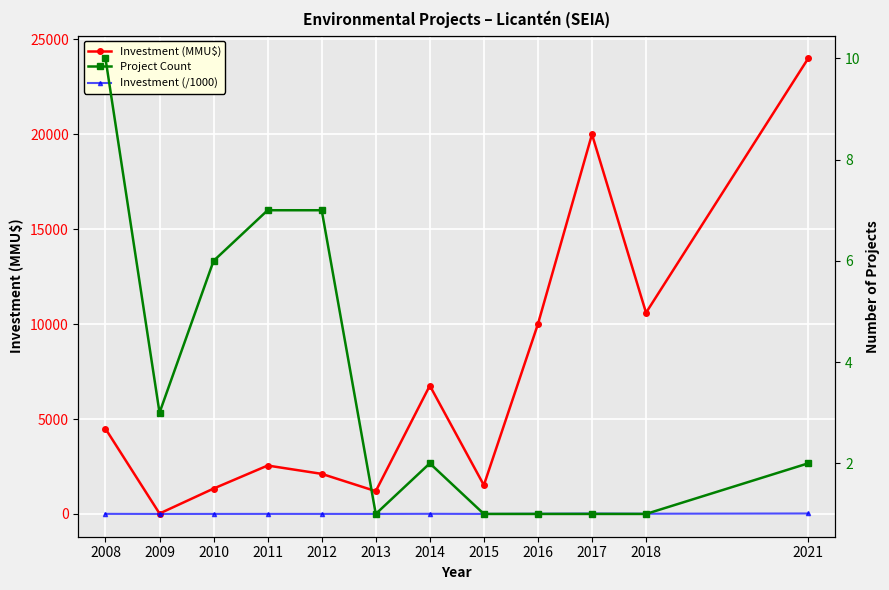

How many interior local valleys does the Investment (/1000) series have?

4